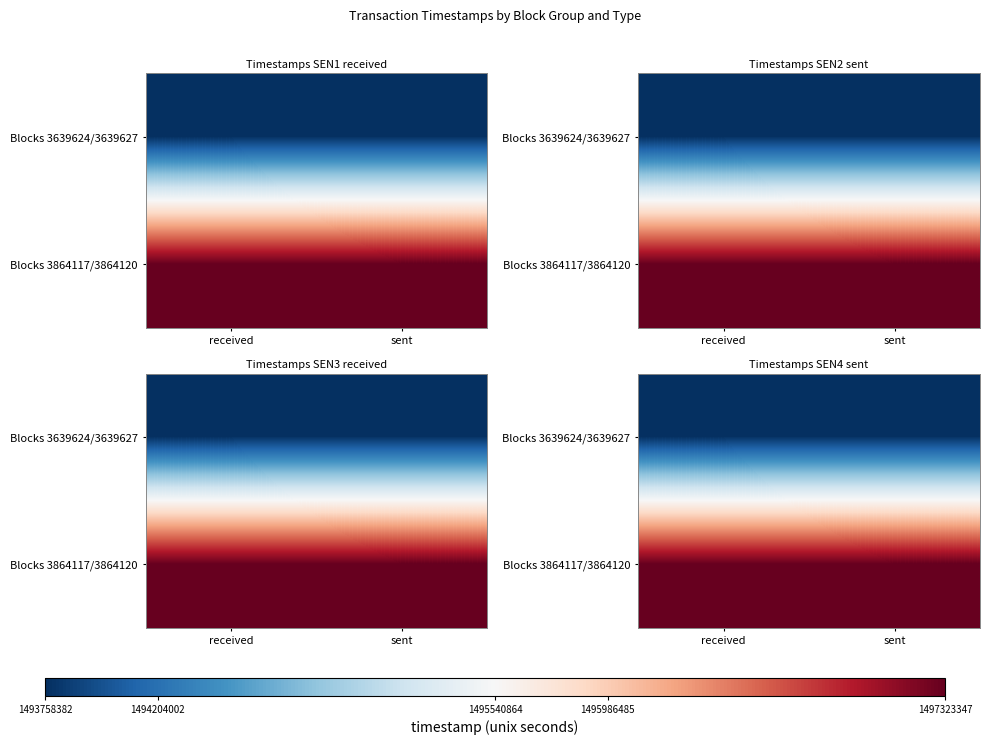

What is the sum of the Blocks 3639624/3639627 values at sent and received?

2987516817